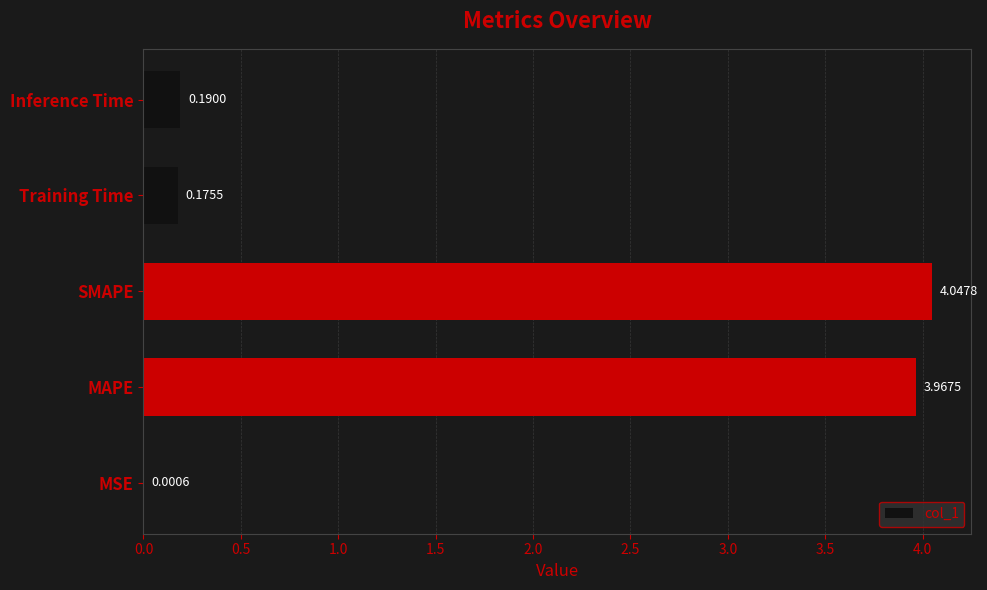

What is the change in value from MSE to SMAPE?

+4.0